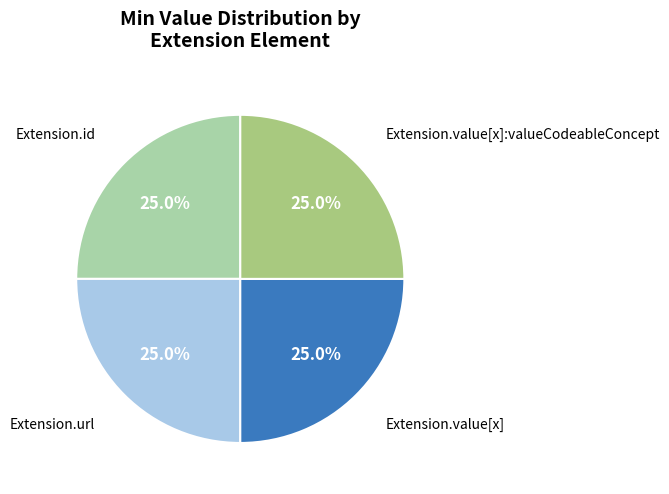

Does any single category account for the majority?

No